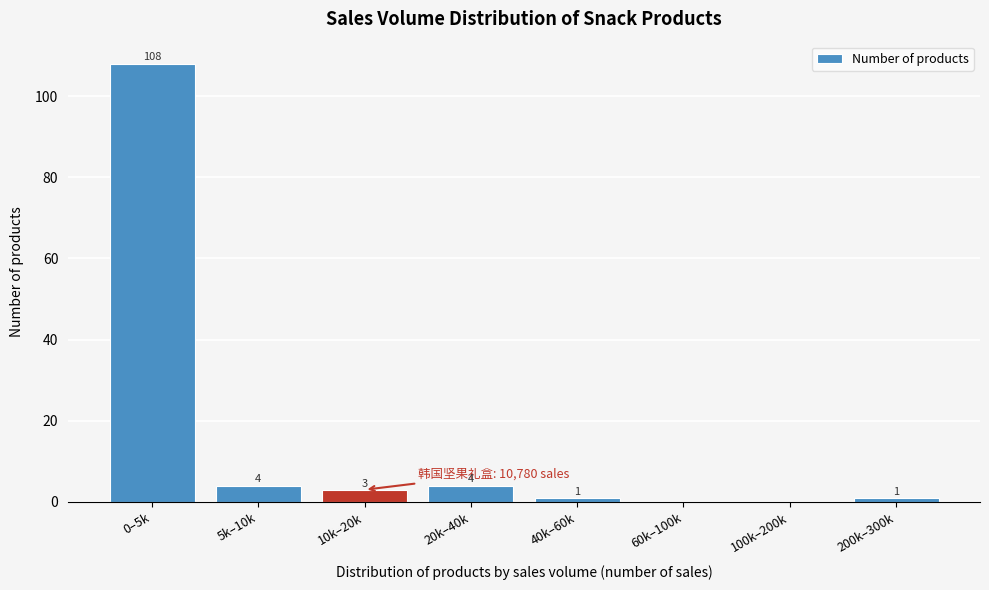

Reading right to left, transcribe all the data shown in this chart.

200k–300k=1	100k–200k=0	60k–100k=0	40k–60k=1	20k–40k=4	10k–20k=3	5k–10k=4	0–5k=108